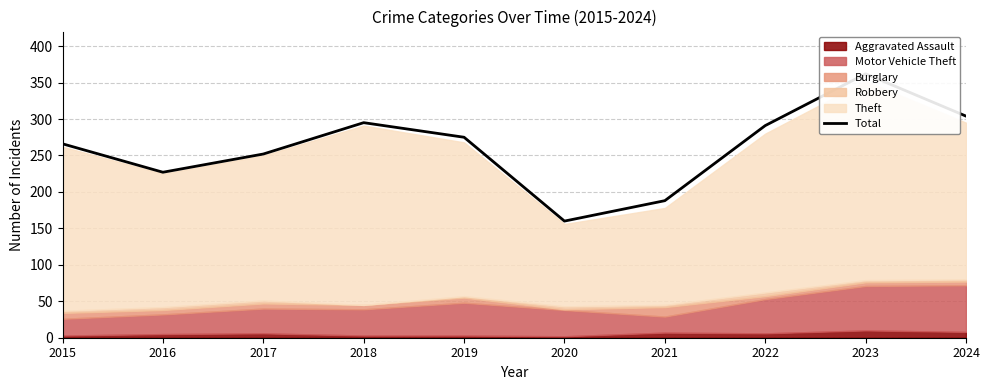

How many interior local peaks (higher than both neighbors) does the data have?

2